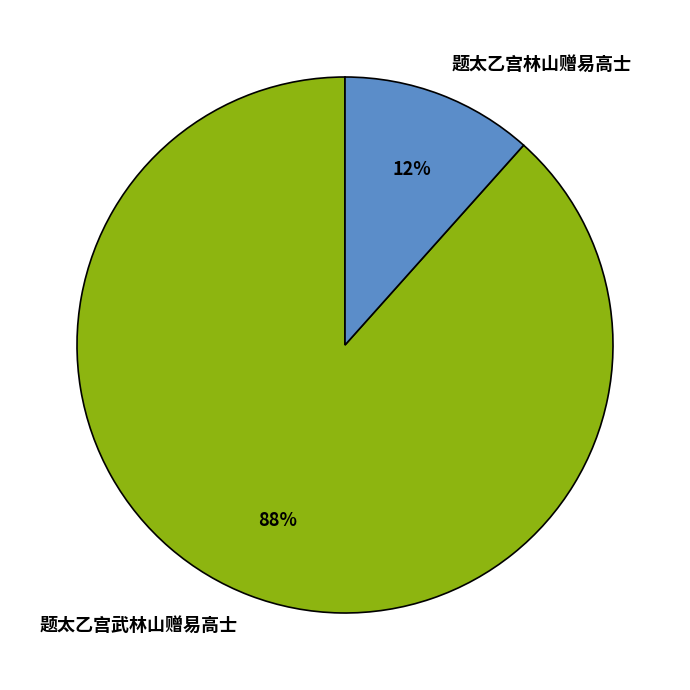

Which has a higher value, 题太乙宫林山赠易高士 or 题太乙宫武林山赠易高士?

题太乙宫武林山赠易高士